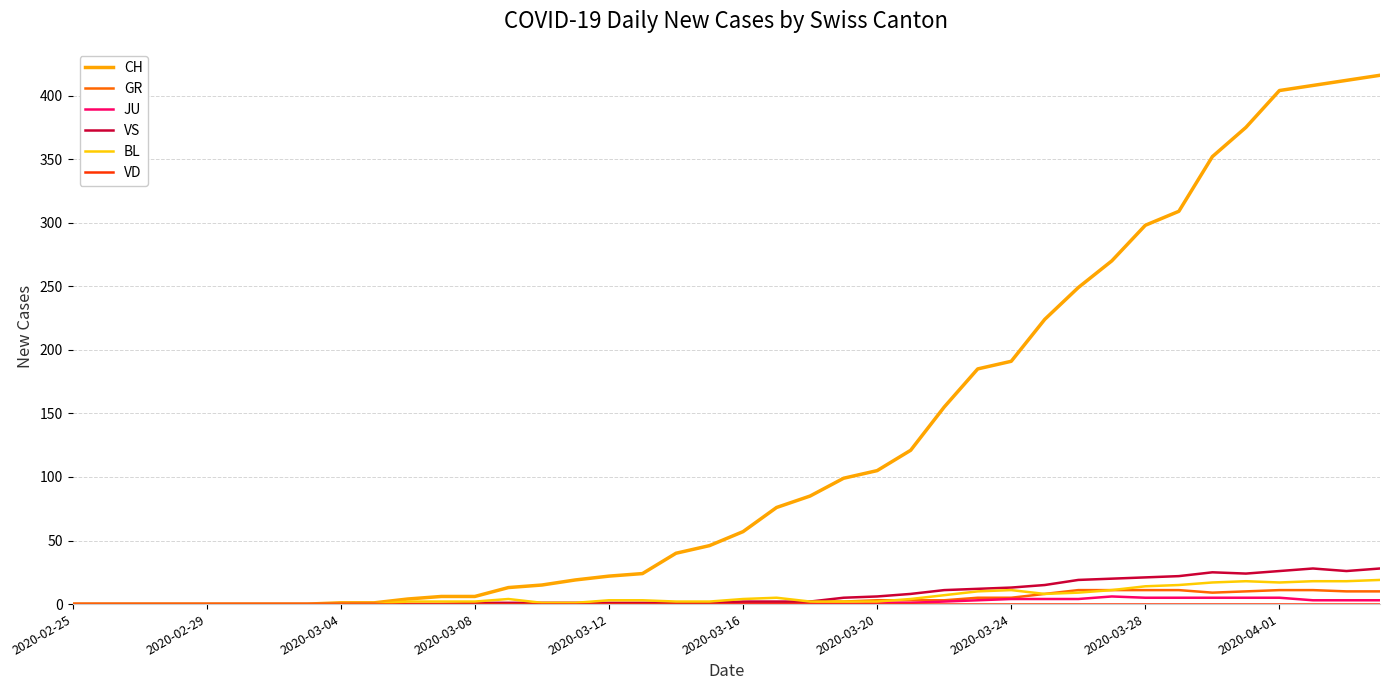

Which series has the largest range (max minus min)?

CH